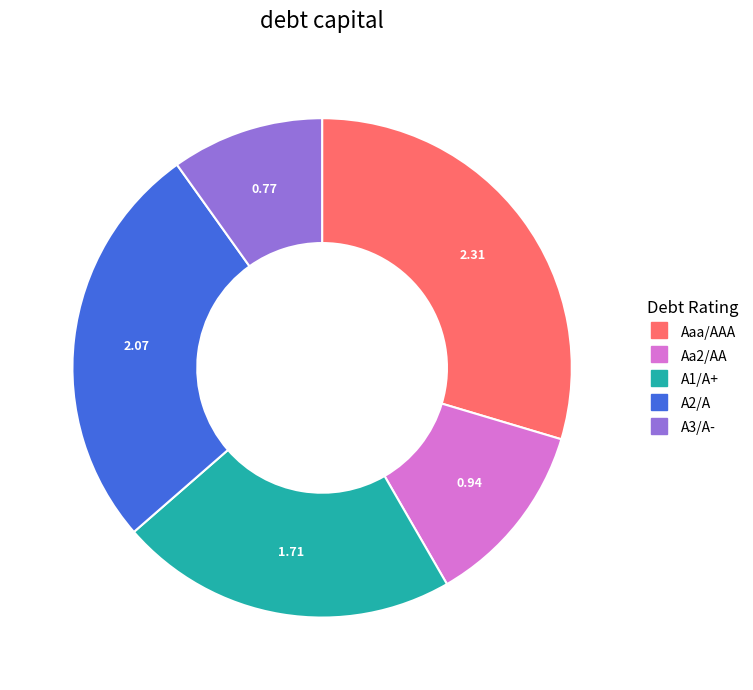

Do A2/A and Aaa/AAA together represent more than half of the pie?

Yes